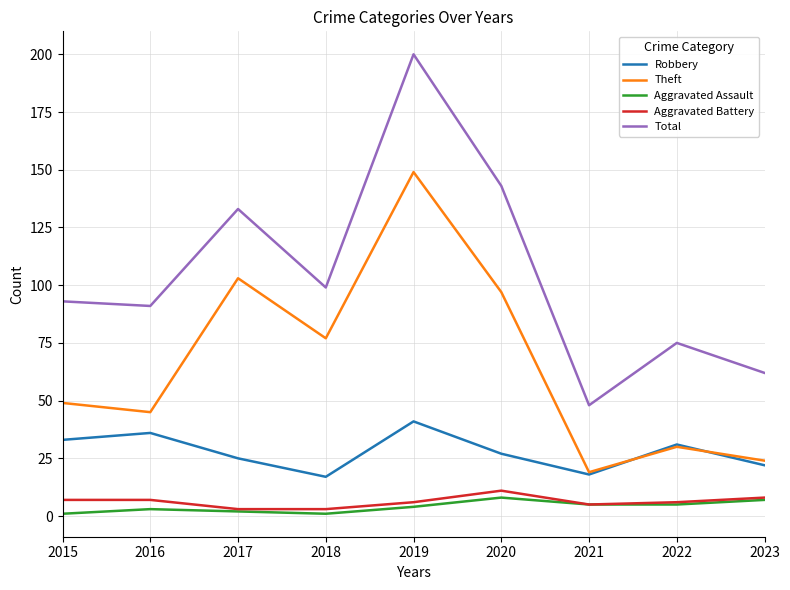

Which series has the largest range (max minus min)?

Total